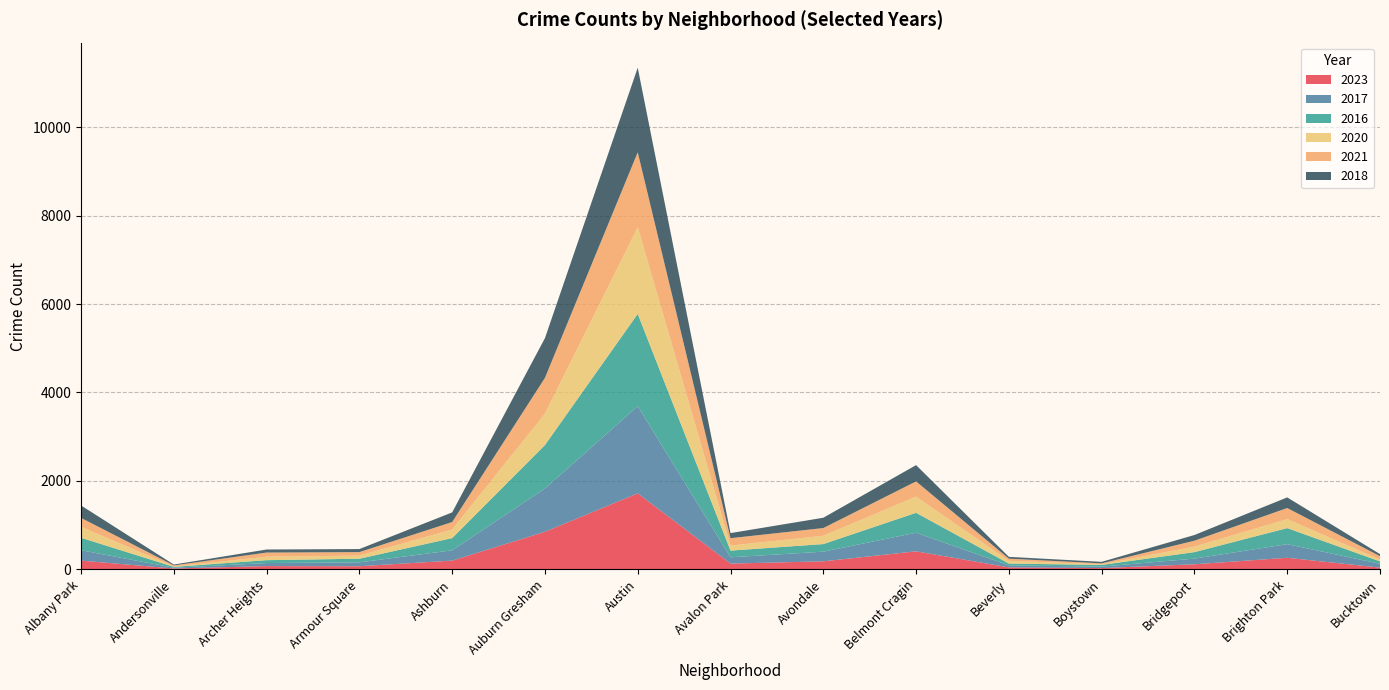

Reading left to right, what are all the values shown in this chart?

2023: Albany Park=199	Andersonville=21	Archer Heights=75	Armour Square=72	Ashburn=199	Auburn Gresham=851	Austin=1719	Avalon Park=132	Avondale=183	Belmont Cragin=409	Beverly=46	Boystown=30	Bridgeport=116	Brighton Park=263	Bucktown=41
2017: Albany Park=235	Andersonville=17	Archer Heights=69	Armour Square=87	Ashburn=233	Auburn Gresham=978	Austin=1972	Avalon Park=142	Avondale=218	Belmont Cragin=420	Beverly=46	Boystown=33	Bridgeport=128	Brighton Park=308	Bucktown=85
2016: Albany Park=282	Andersonville=20	Archer Heights=65	Armour Square=83	Ashburn=276	Auburn Gresham=983	Austin=2086	Avalon Park=151	Avondale=172	Belmont Cragin=451	Beverly=40	Boystown=39	Bridgeport=147	Brighton Park=363	Bucktown=55
2020: Albany Park=246	Andersonville=8	Archer Heights=78	Armour Square=70	Ashburn=193	Auburn Gresham=708	Austin=1959	Avalon Park=113	Avondale=188	Belmont Cragin=365	Beverly=62	Boystown=14	Bridgeport=124	Brighton Park=203	Bucktown=41
2021: Albany Park=203	Andersonville=25	Archer Heights=94	Armour Square=79	Ashburn=170	Auburn Gresham=811	Austin=1695	Avalon Park=168	Avondale=174	Belmont Cragin=345	Beverly=49	Boystown=21	Bridgeport=134	Brighton Park=251	Bucktown=77
2018: Albany Park=281	Andersonville=19	Archer Heights=69	Armour Square=69	Ashburn=218	Auburn Gresham=898	Austin=1912	Avalon Park=115	Avondale=233	Belmont Cragin=368	Beverly=41	Boystown=34	Bridgeport=129	Brighton Park=240	Bucktown=47